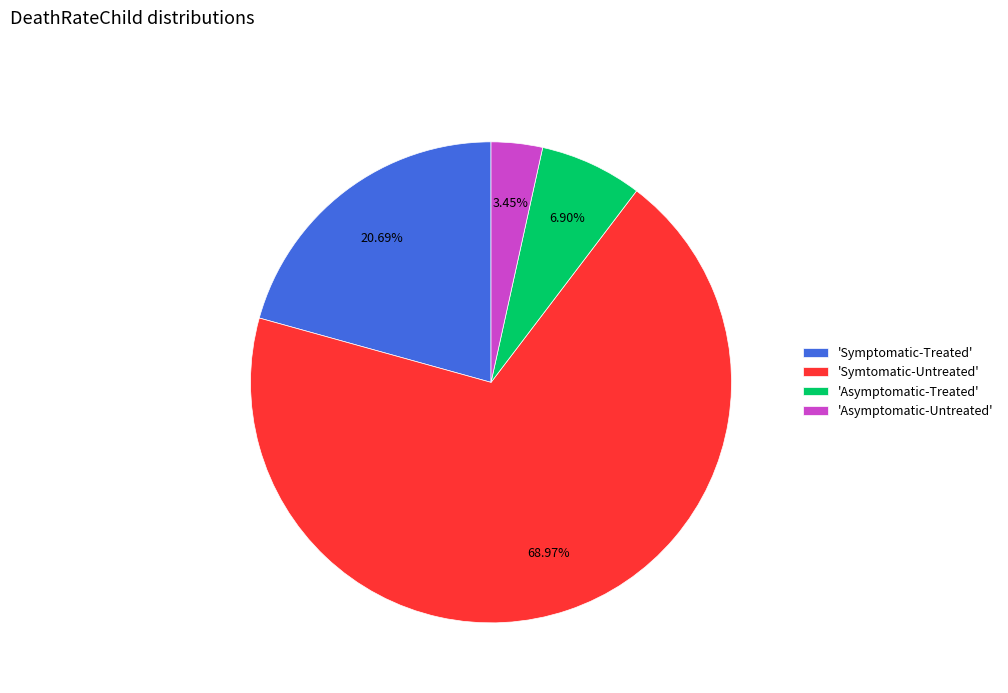

How many segments does this pie chart have?

4